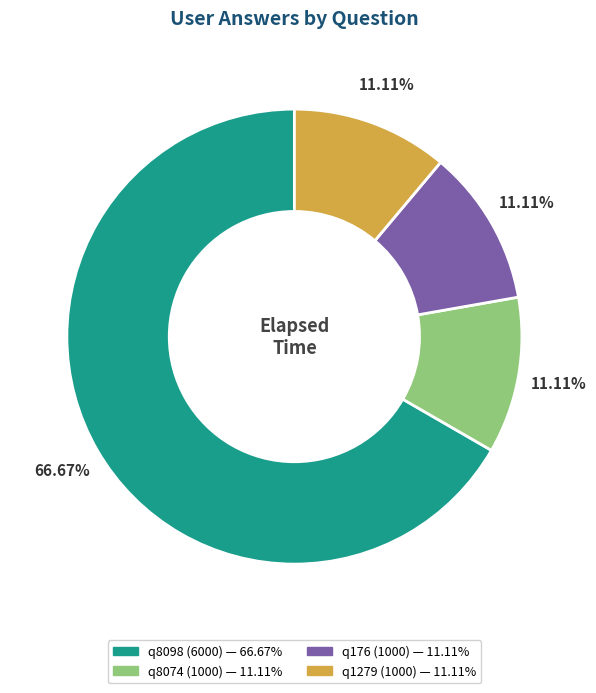

Does any single category account for the majority?

Yes